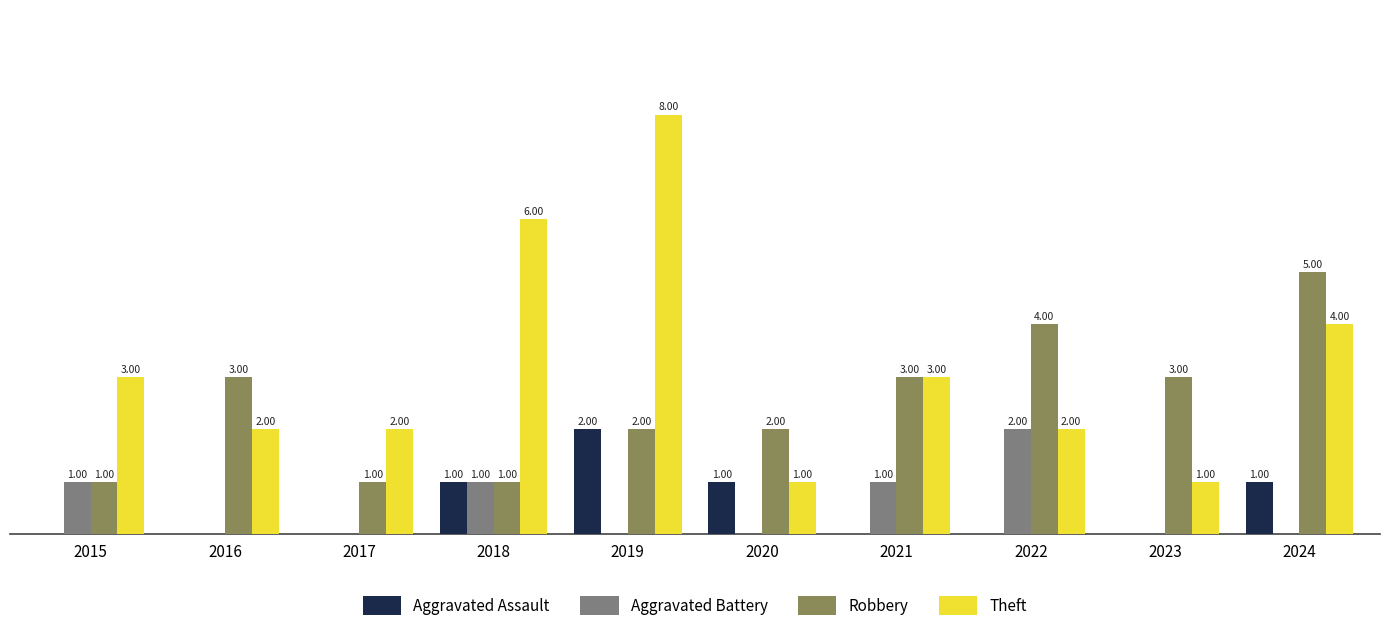

Which series changed the most between 2022 and 2023?

Aggravated Battery